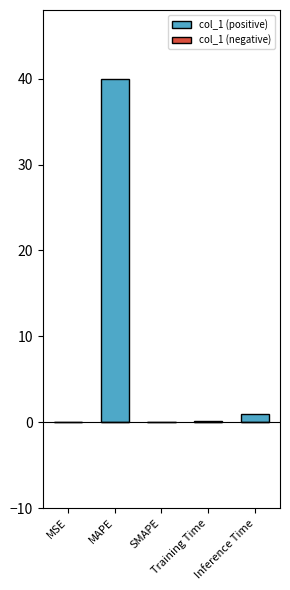

What is the maximum value shown in the chart?

40.0